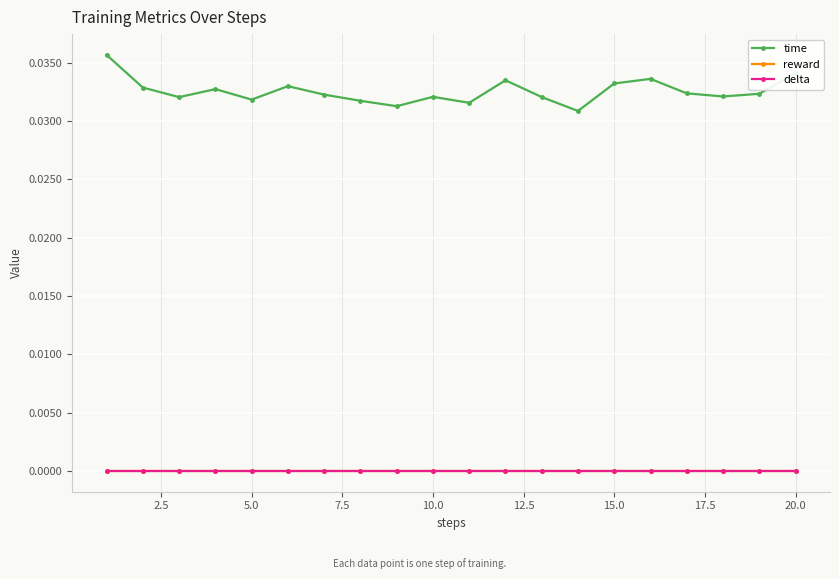

Which series has the largest total across all categories?

time